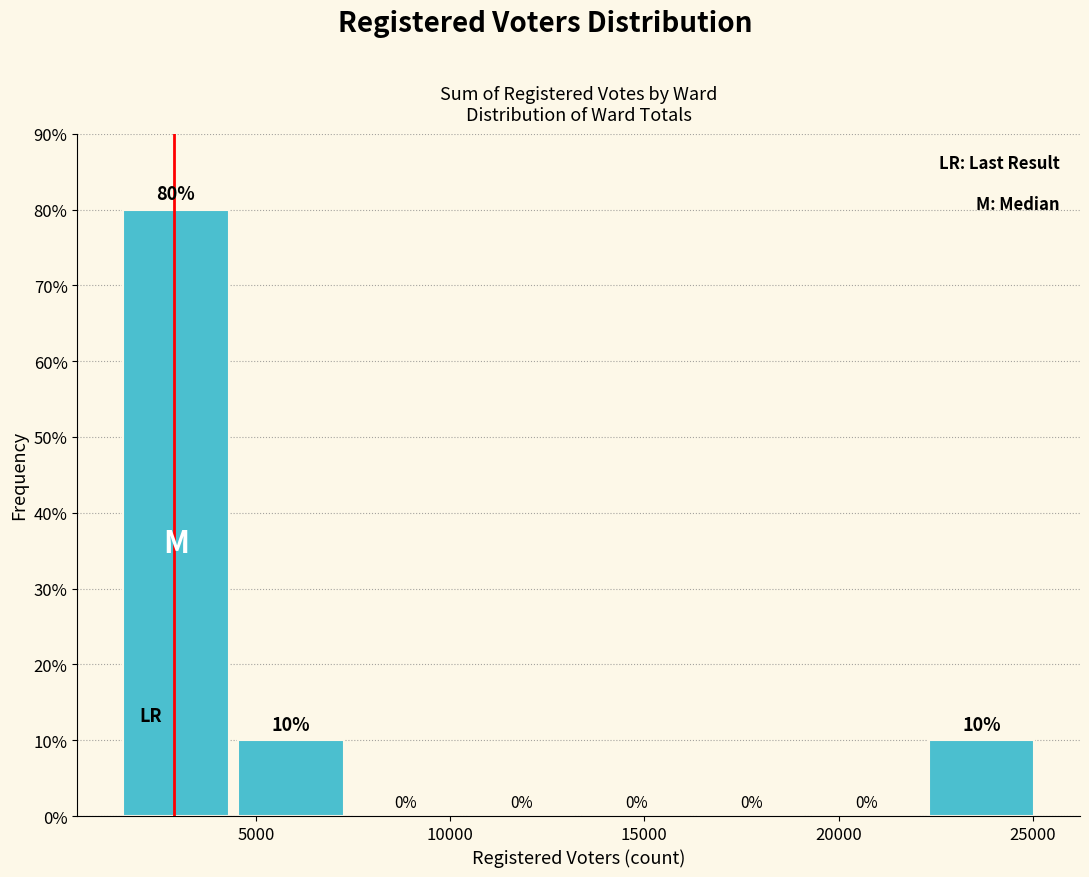

Reading left to right, list every bar in this chart as the range it spans on the x-axis followed by its height. The bar edges are not printed on the chart, so give them approximately, as read against the axis.

1500 to 4500: 80
4500 to 7500: 10
7500 to 10500: 0
10500 to 13500: 0
13500 to 16500: 0
16500 to 19000: 0
19000 to 22000: 0
22000 to 25000: 10